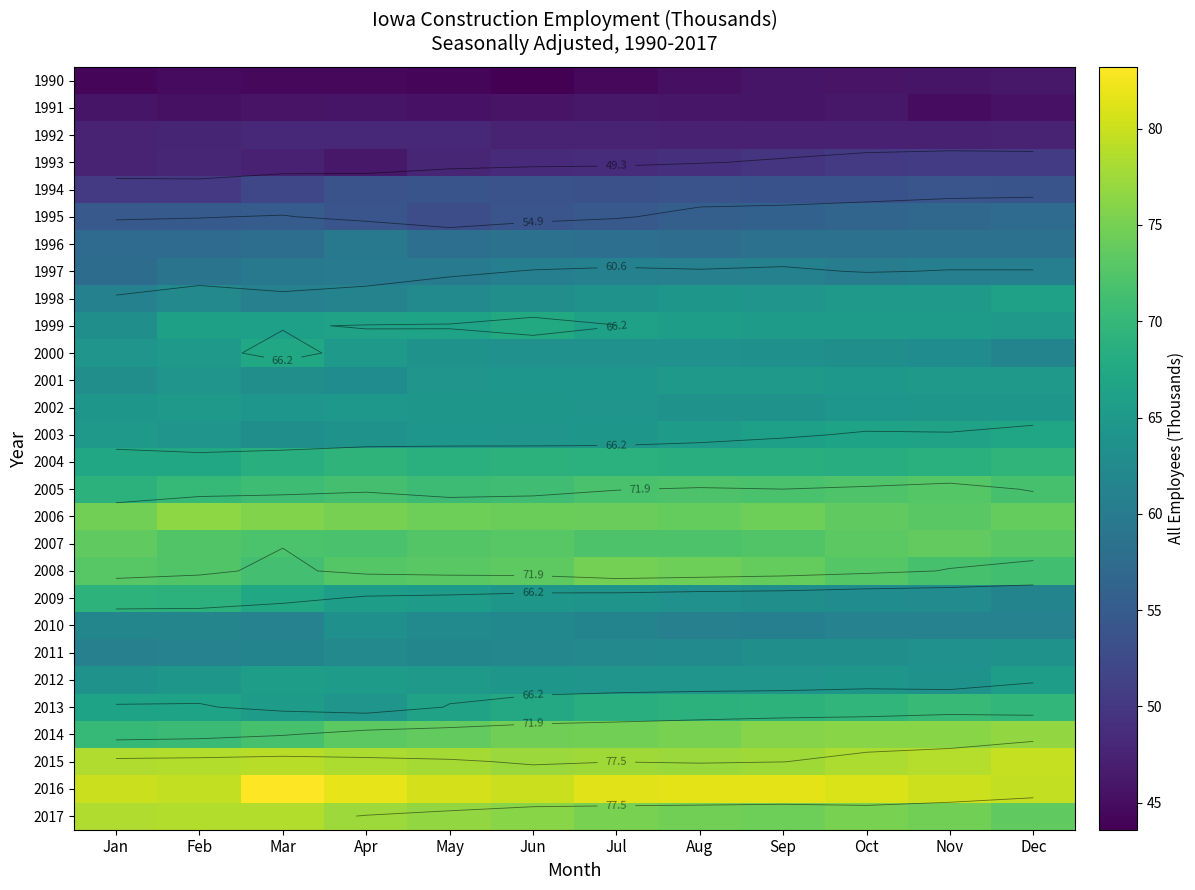

Which label corresponds to the smallest value in the chart?

Jun